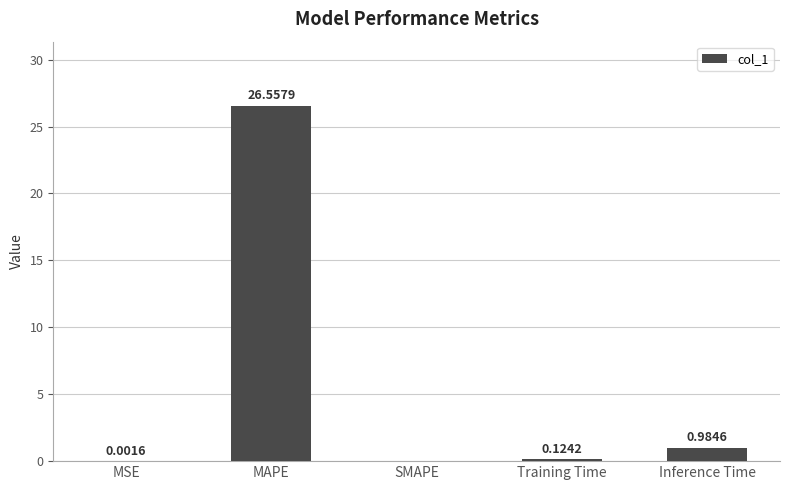

Which label corresponds to the largest value in the chart?

MAPE